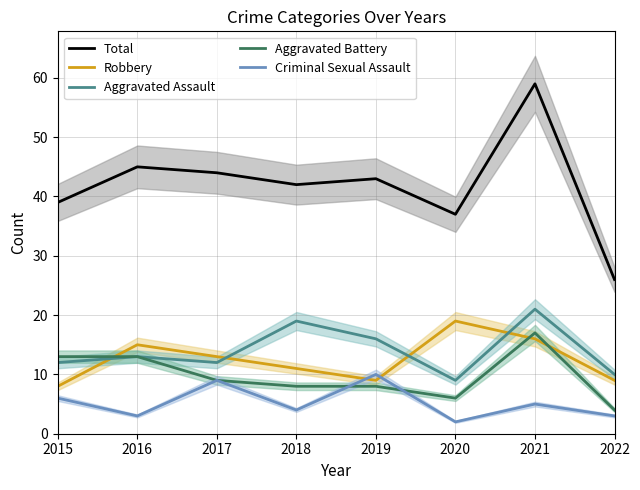

How many distinct data groups are displayed?

5